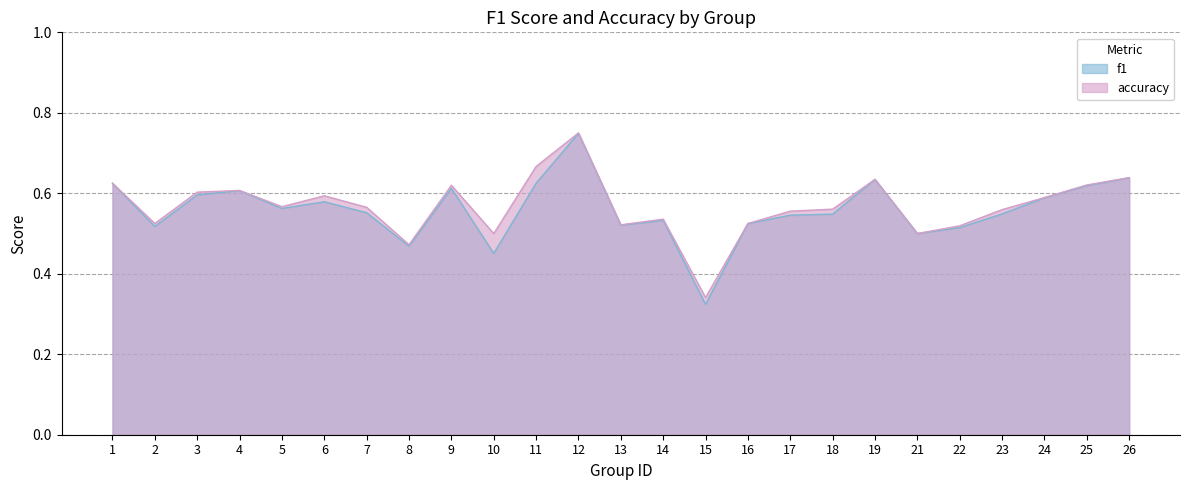

What is the sum of the f1 values at 13 and 5?

1.1